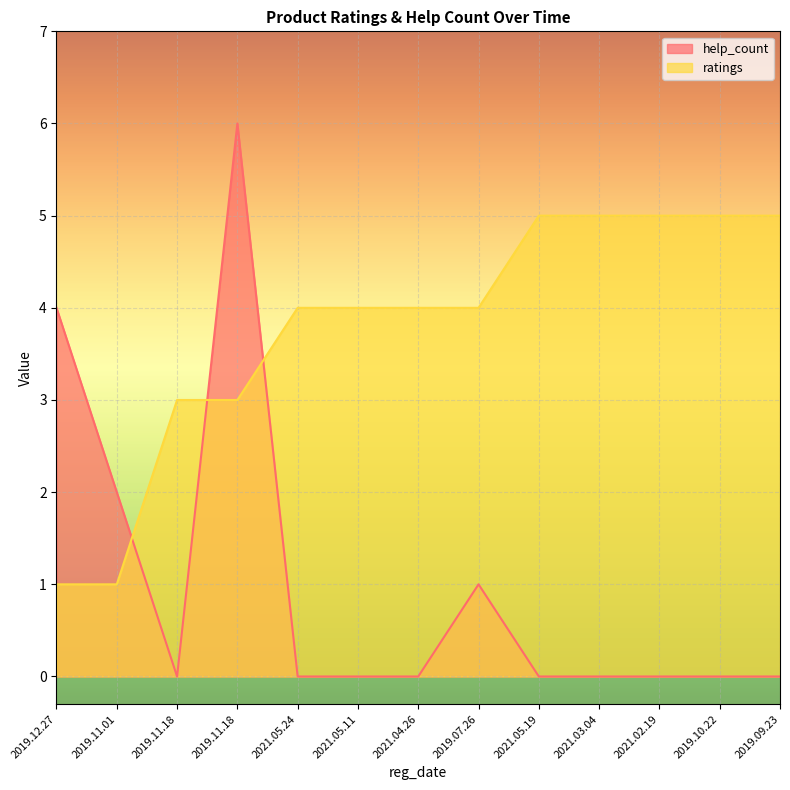

What is the difference between the ratings values at 2021.04.26 and 2021.03.04?

1